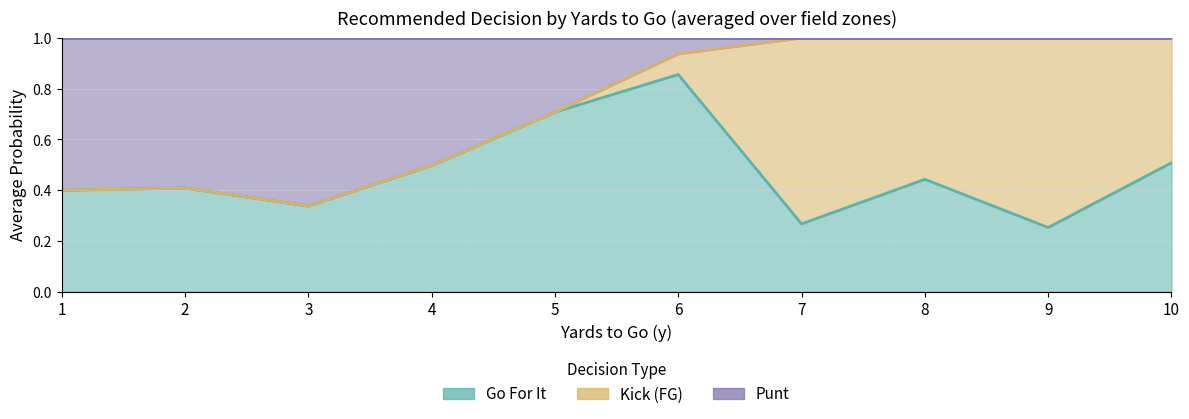

What is the maximum value shown in the chart?

1.0